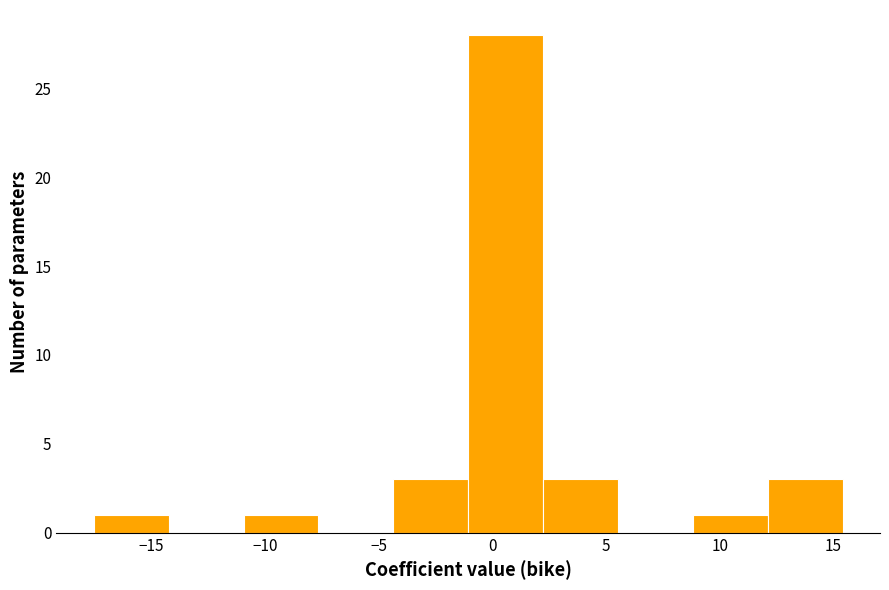

How tall is the bar that spans 2.0 to 5.5 on the x-axis? Neither the bar edges nor the heights are printed on the chart, so give them approximately, as read against the axes.

3